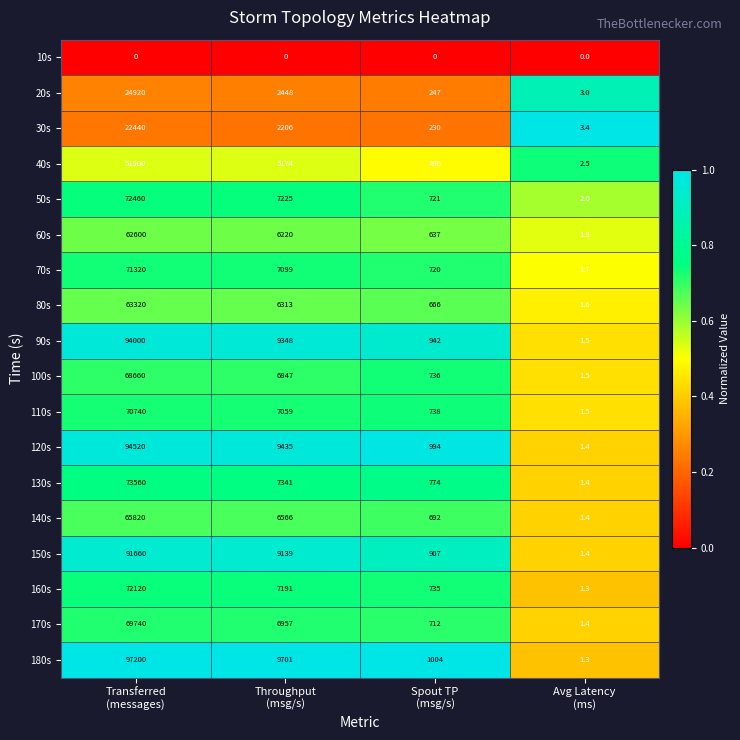

Which series has the largest range (max minus min)?

180s